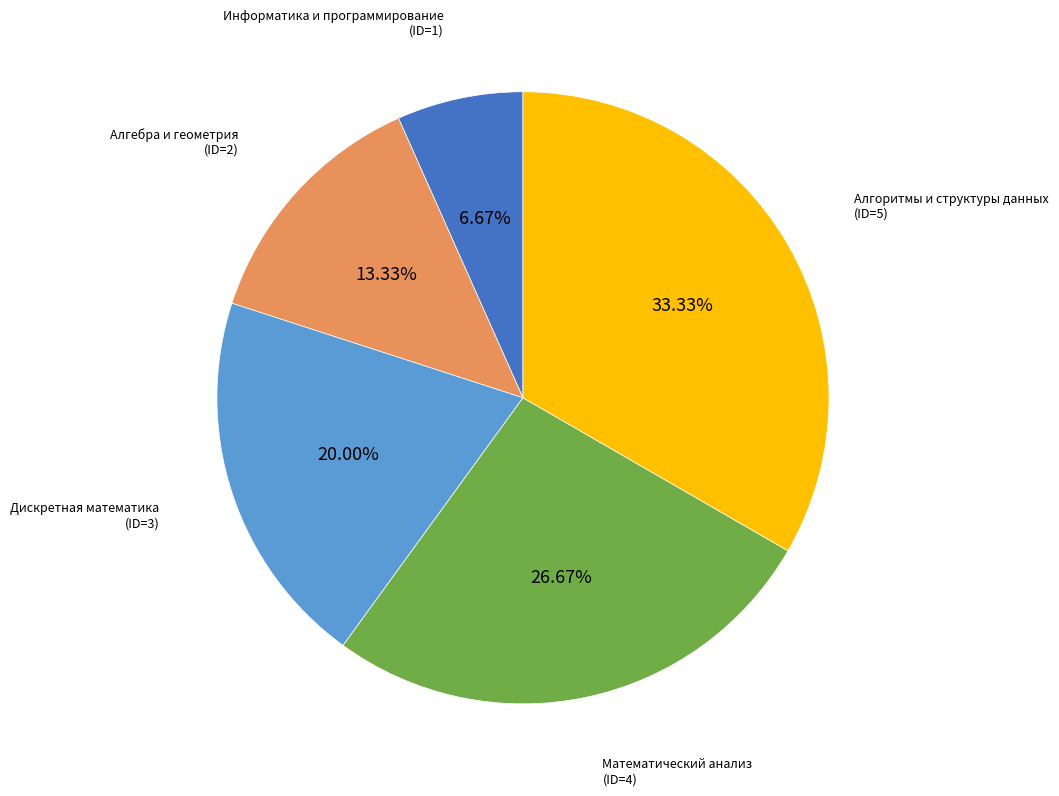

Count the number of slices in the pie.

5